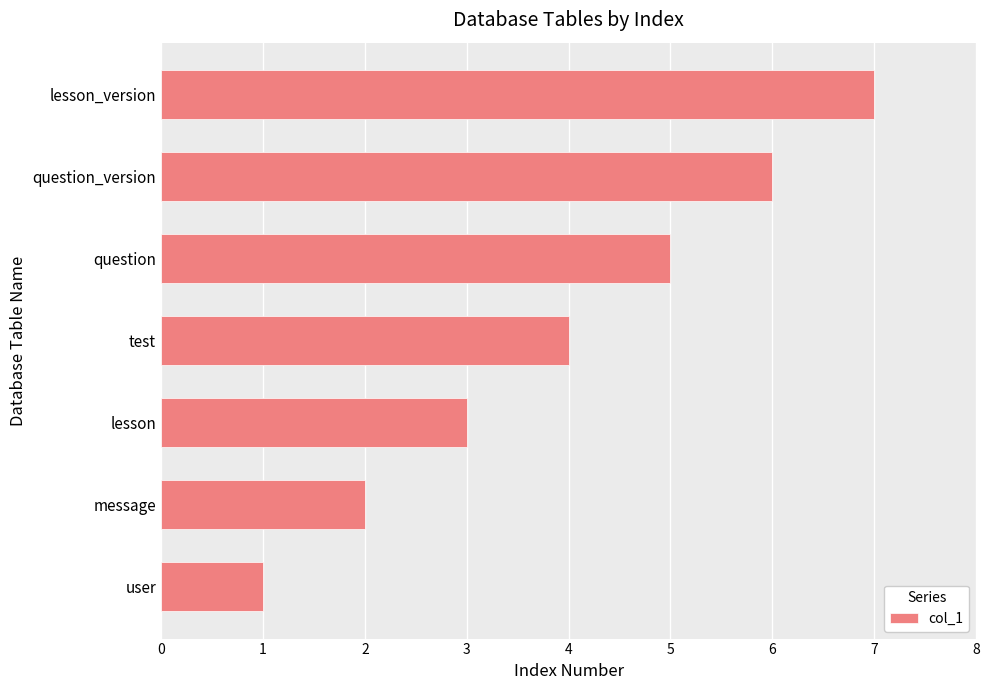

Approximately how many times larger is the value at test compared to message?

2.0